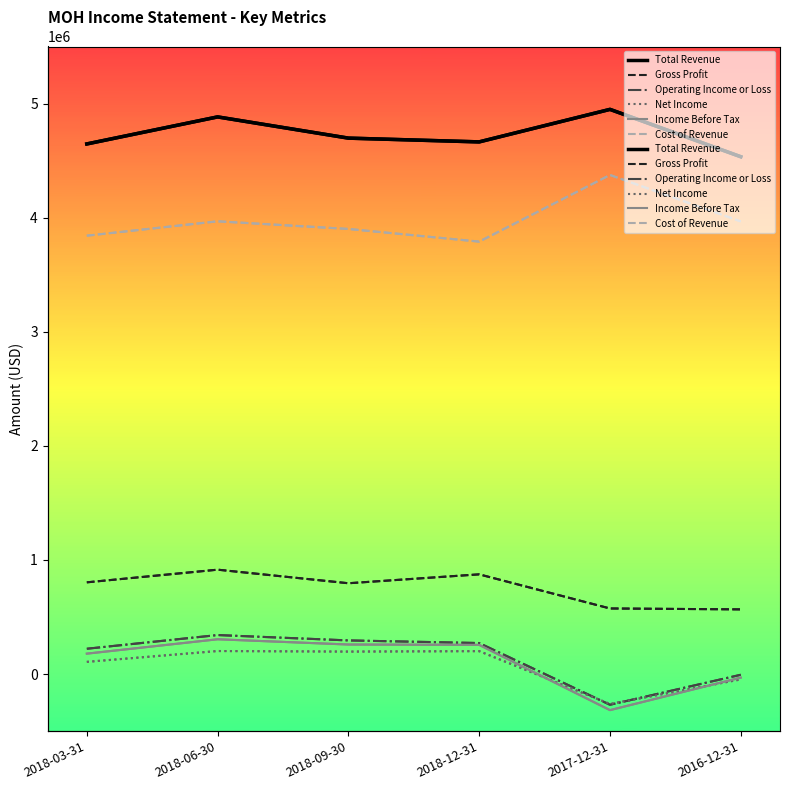

Reading left to right, list all the values displayed in this chart.

Total Revenue: 2018-03-31=4646000	2018-06-30=4883000	2018-09-30=4697000	2018-12-31=4664000	2017-12-31=4949000	2016-12-31=4534000
Gross Profit: 2018-03-31=804000	2018-06-30=915000	2018-09-30=796000	2018-12-31=874000	2017-12-31=575000	2016-12-31=567000
Operating Income or Loss: 2018-03-31=222000	2018-06-30=342000	2018-09-30=295000	2018-12-31=272000	2017-12-31=-269000	2016-12-31=-6000
Net Income: 2018-03-31=107000	2018-06-30=202000	2018-09-30=197000	2018-12-31=201000	2017-12-31=-262000	2016-12-31=-47000
Income Before Tax: 2018-03-31=179000	2018-06-30=305000	2018-09-30=259000	2018-12-31=256000	2017-12-31=-316000	2016-12-31=-31000
Cost of Revenue: 2018-03-31=3842000	2018-06-30=3968000	2018-09-30=3901000	2018-12-31=3790000	2017-12-31=4374000	2016-12-31=3967000